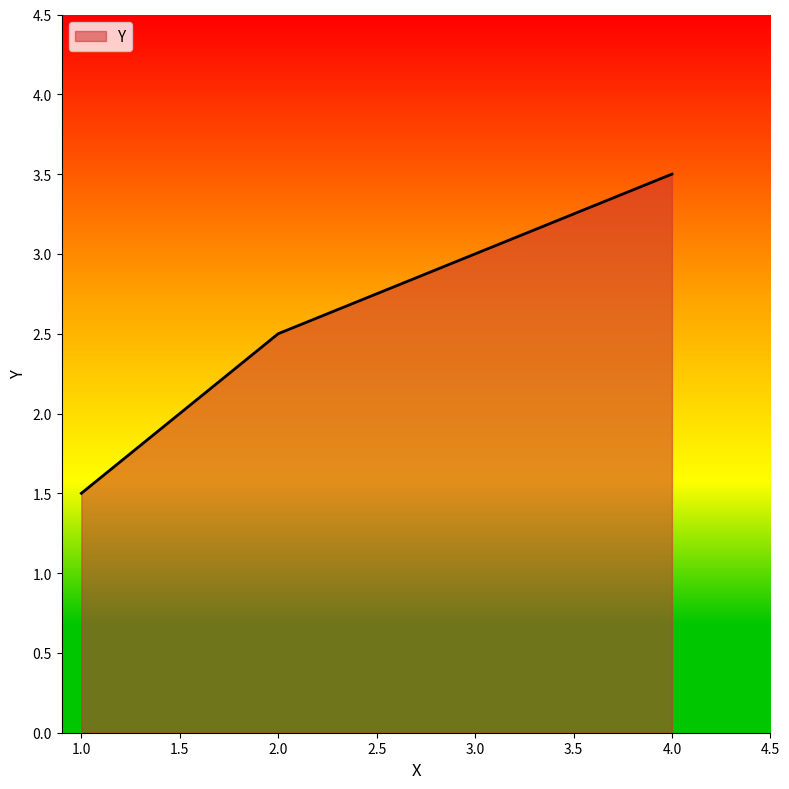

The chart shows a value of 4.3 at 2.0. True or false?

False